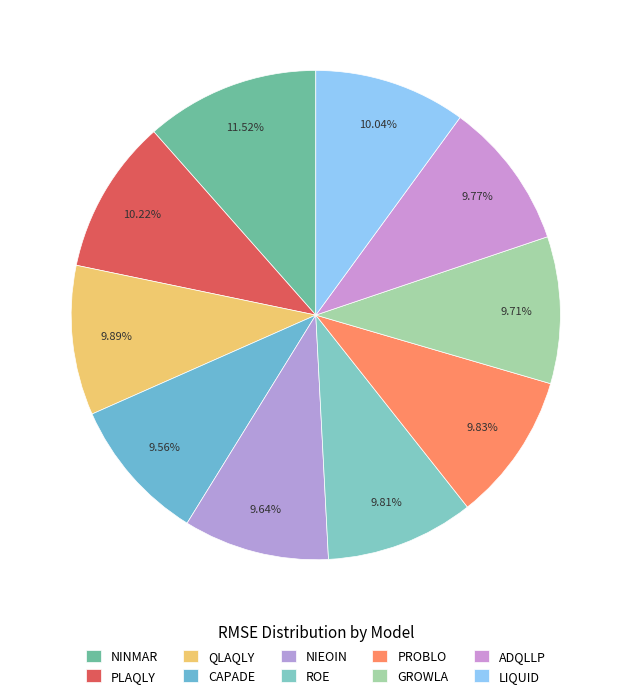

To the nearest percent, what portion does ADQLLP represent?

10%